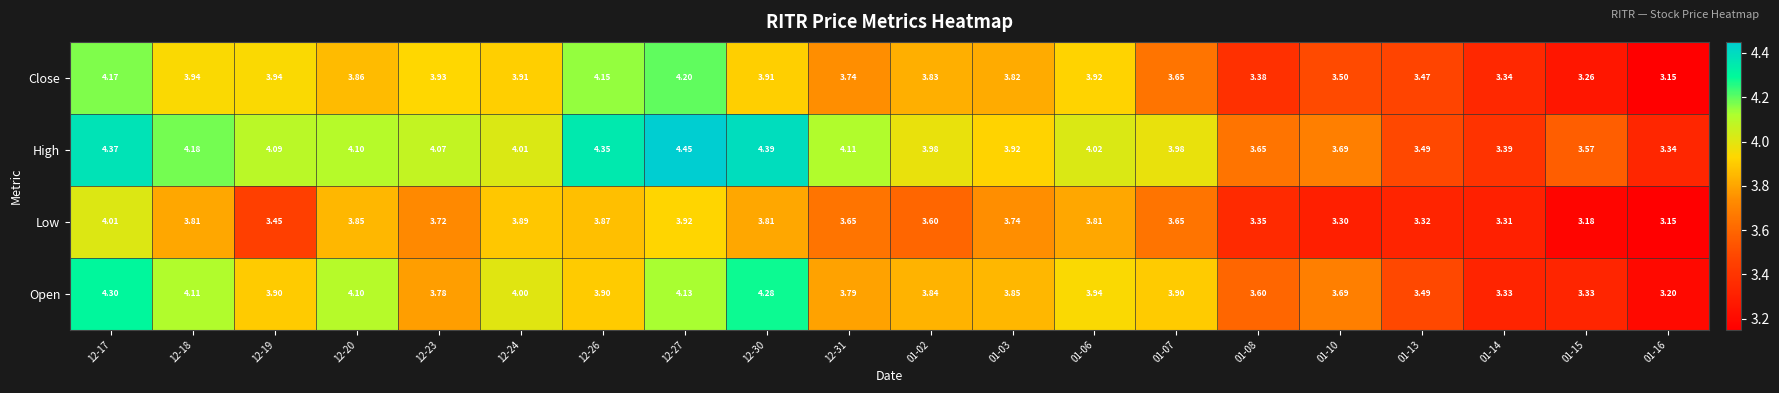

Which series has the widest spread of values?

High